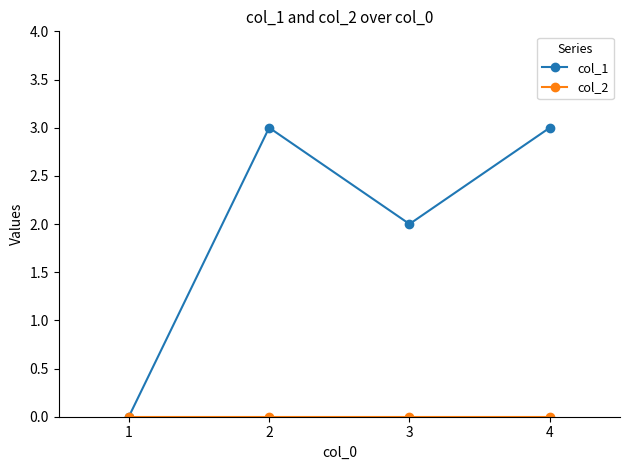

What is the sum of all col_1 values?

8